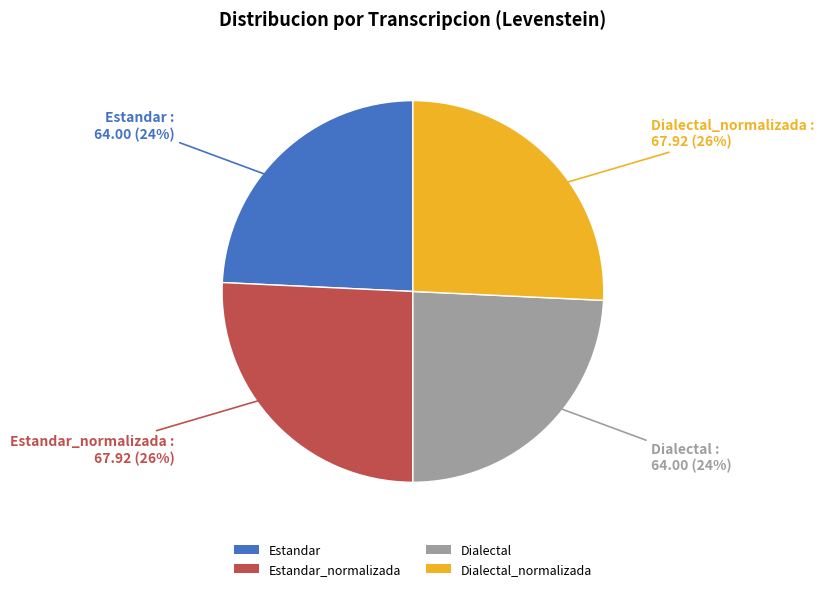

Which has a higher value, Dialectal_normalizada or Dialectal?

Dialectal_normalizada